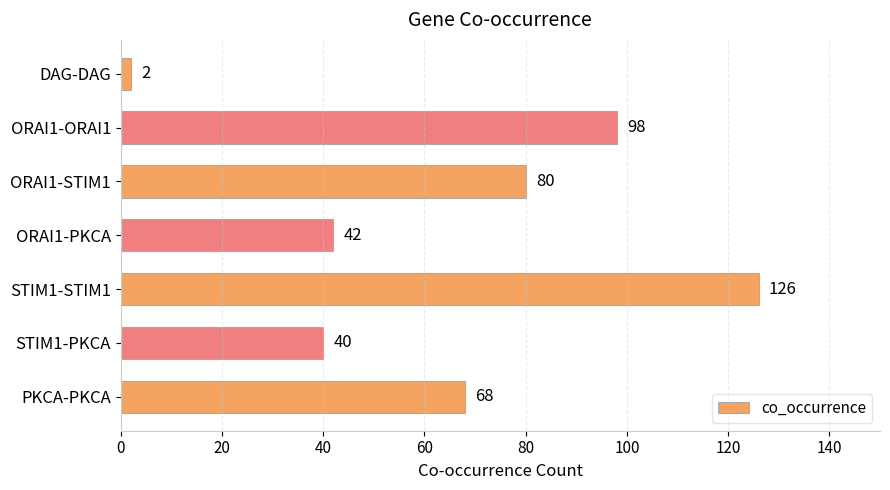

List the labels in order of value, smallest first.

DAG-DAG, STIM1-PKCA, ORAI1-PKCA, PKCA-PKCA, ORAI1-STIM1, ORAI1-ORAI1, STIM1-STIM1